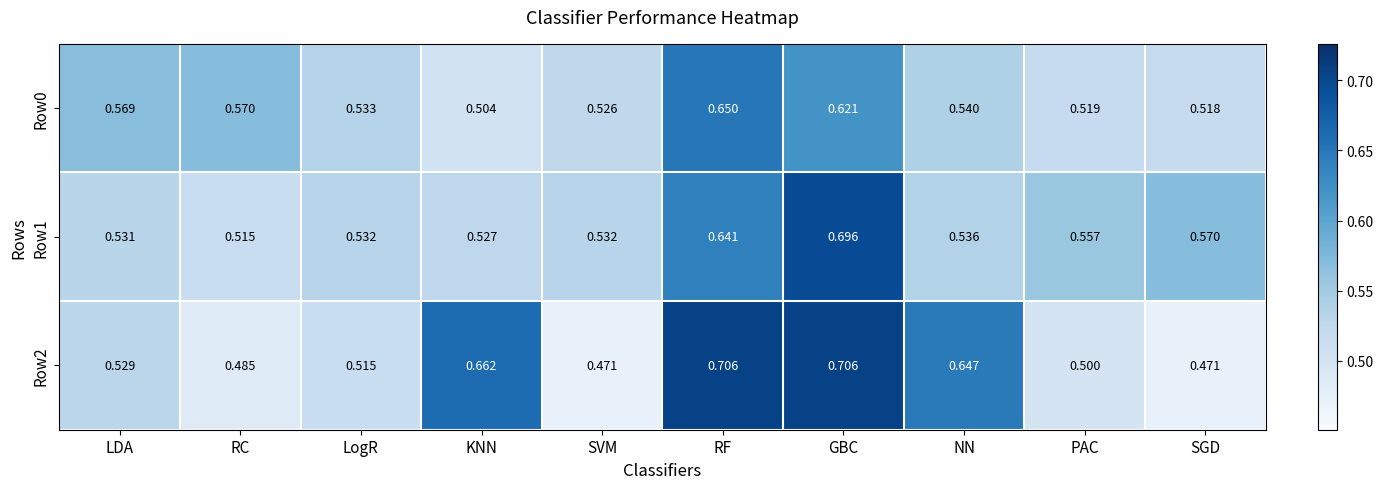

Where is Row1 nearest to the value 0?

RC